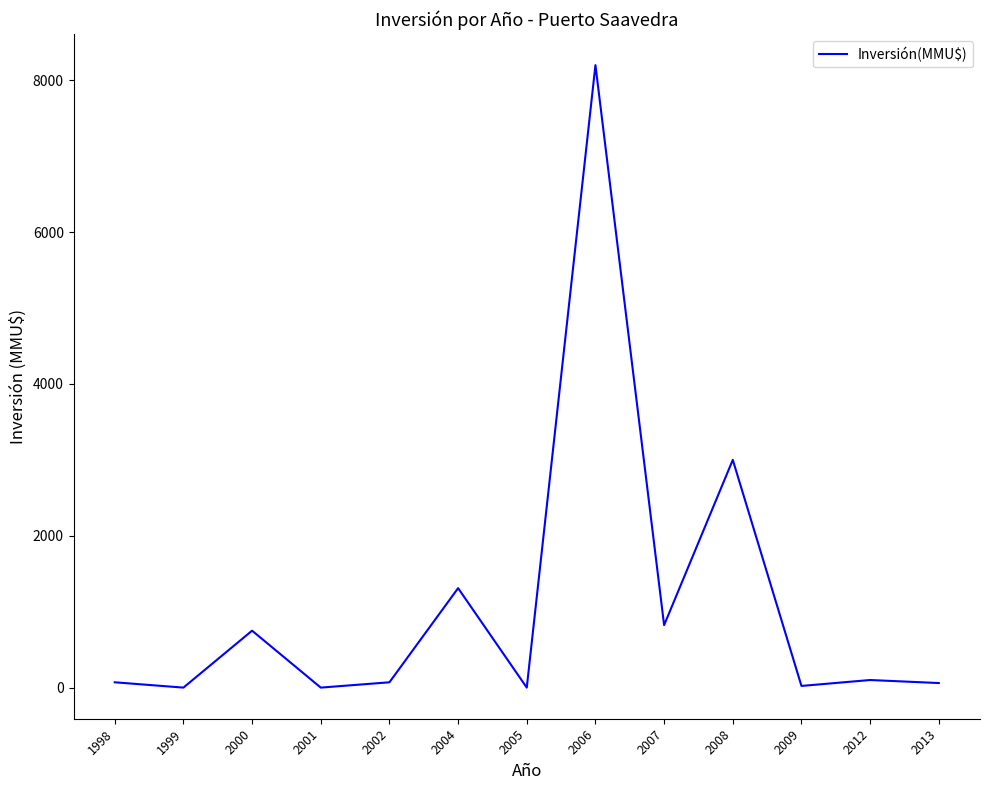

Where is the data nearest to the value 4100?

2008